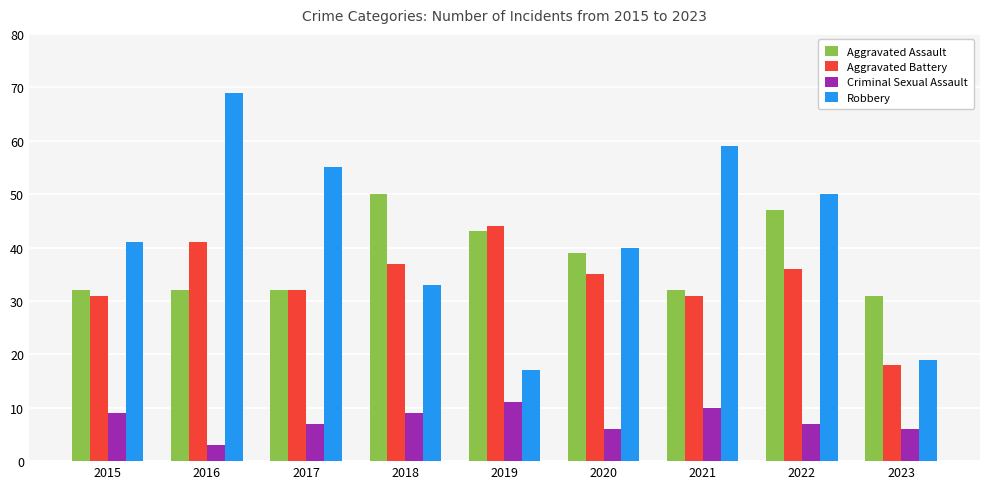

What is the sum of the Aggravated Battery values at 2016 and 2018?

78